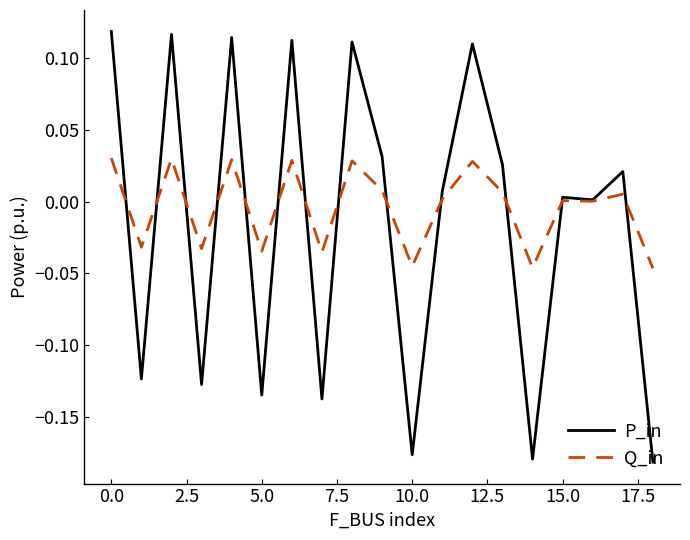

Which series has the largest range (max minus min)?

P_in